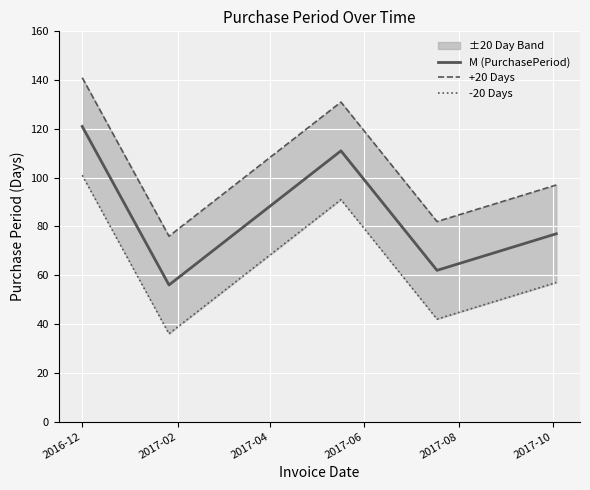

What is the maximum value shown in the chart?

141